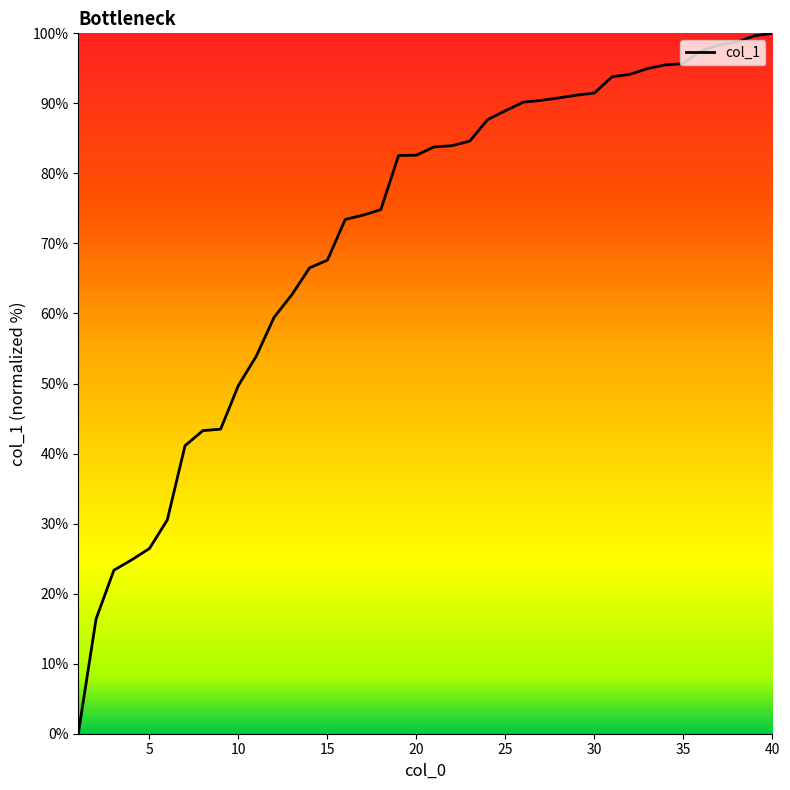

What is the difference between the maximum and minimum values?

100.0